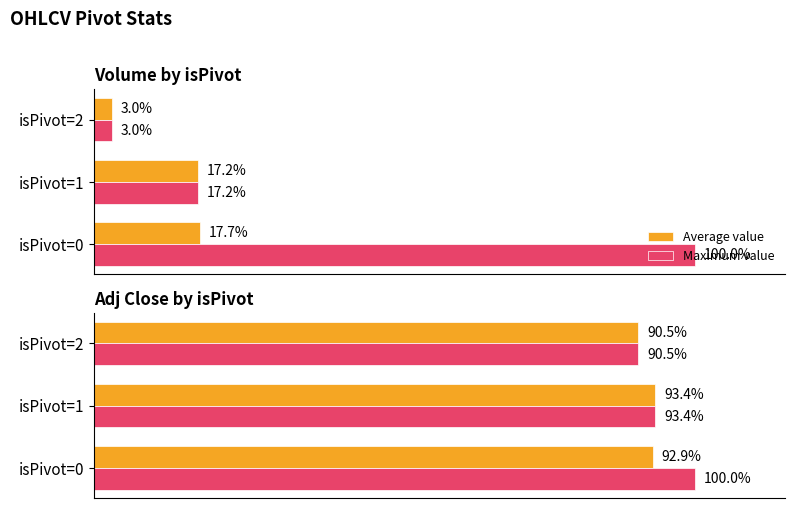

Are the bars horizontal?

Yes